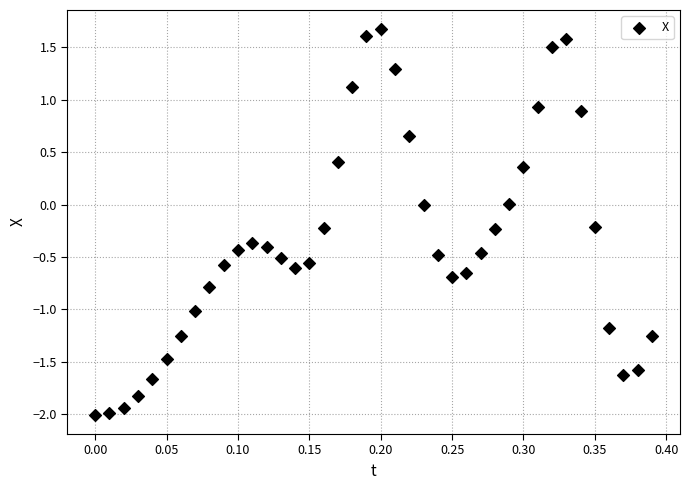

What is the range of Y values (max minus min)?

3.7